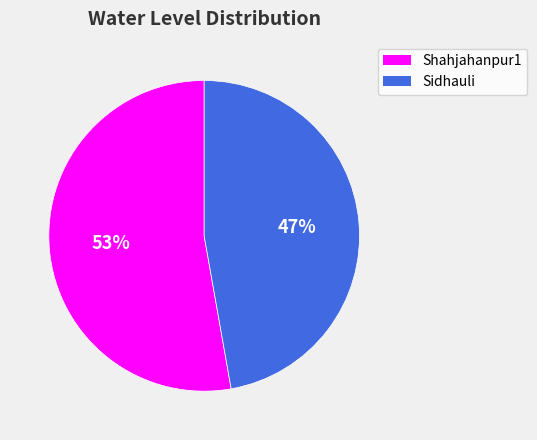

To the nearest percent, what percentage of the pie is Sidhauli?

47%